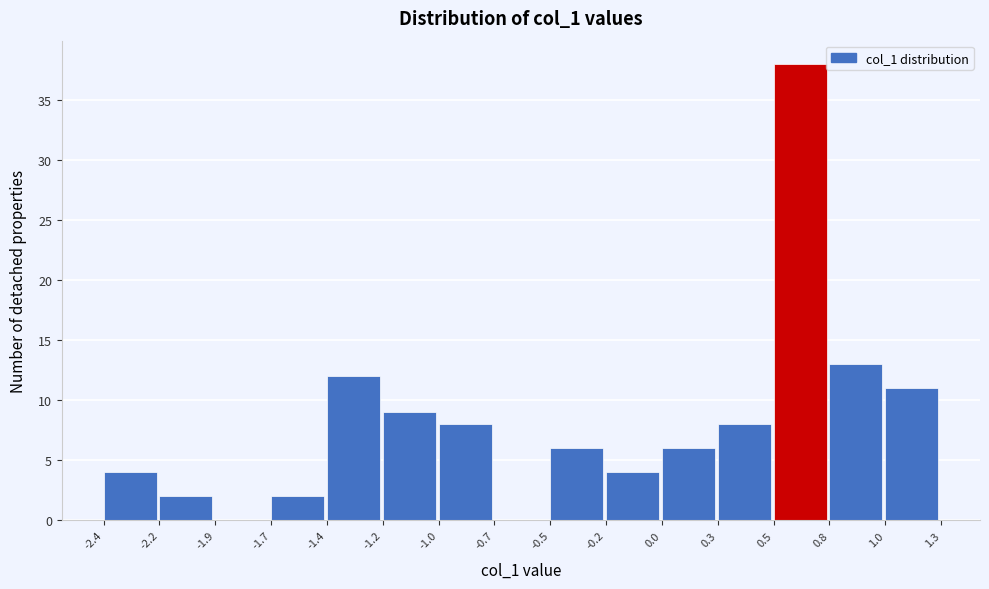

Reading left to right, list all the values displayed in this chart.

-2.4=4	-2.2=2	-1.9=0	-1.7=2	-1.4=12	-1.2=9	-1.0=8	-0.7=0	-0.5=6	-0.2=4	0.0=6	0.3=8	0.5=38	0.8=13	1.0=11